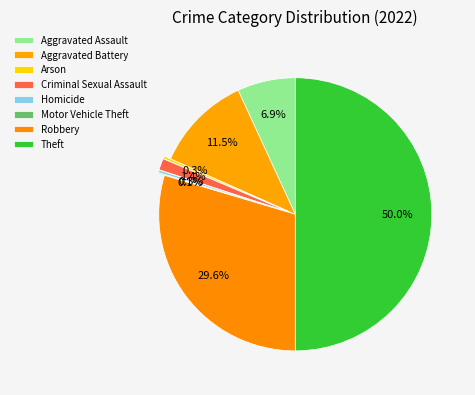

Which has a higher value, Aggravated Battery or Motor Vehicle Theft?

Aggravated Battery